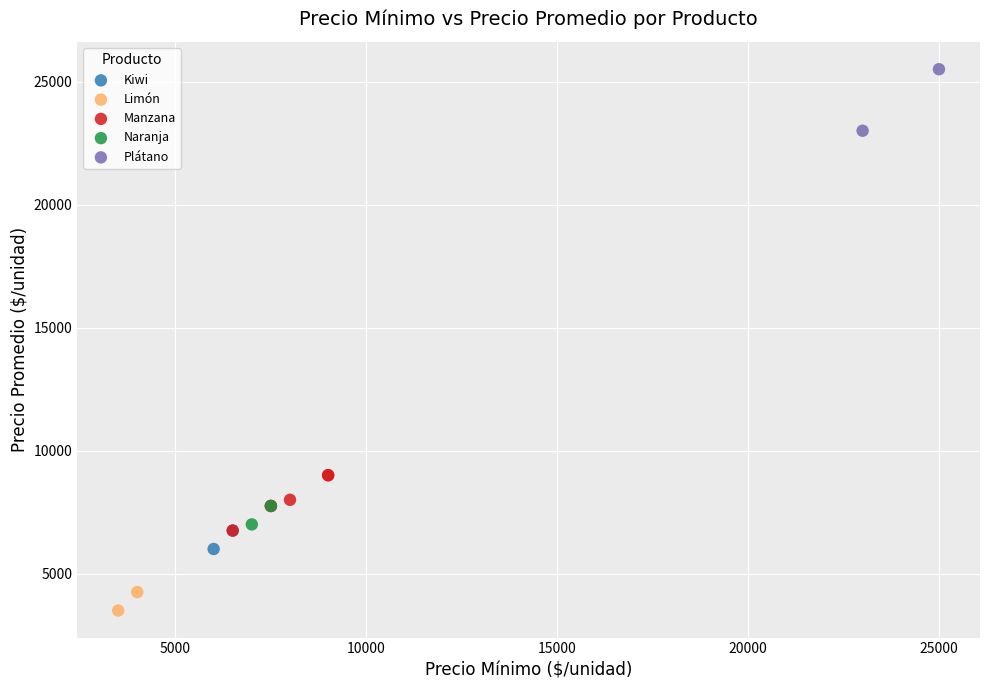

Which series reaches the maximum Y coordinate?

Plátano